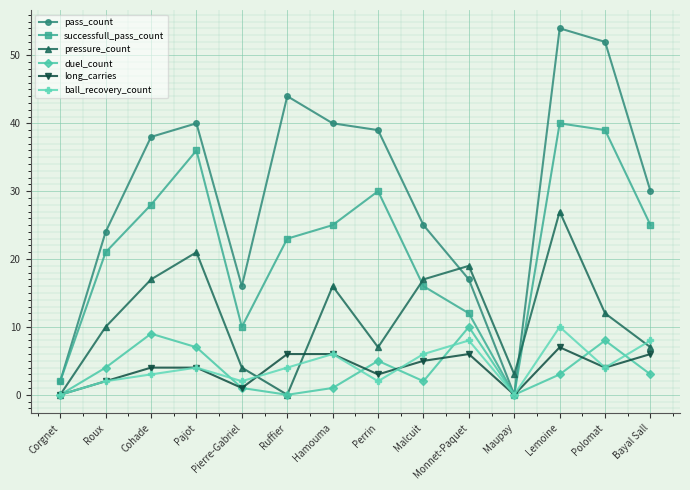

Is the value of pass_count at Ruffier greater than the value of long_carries at Monnet-Paquet?

Yes